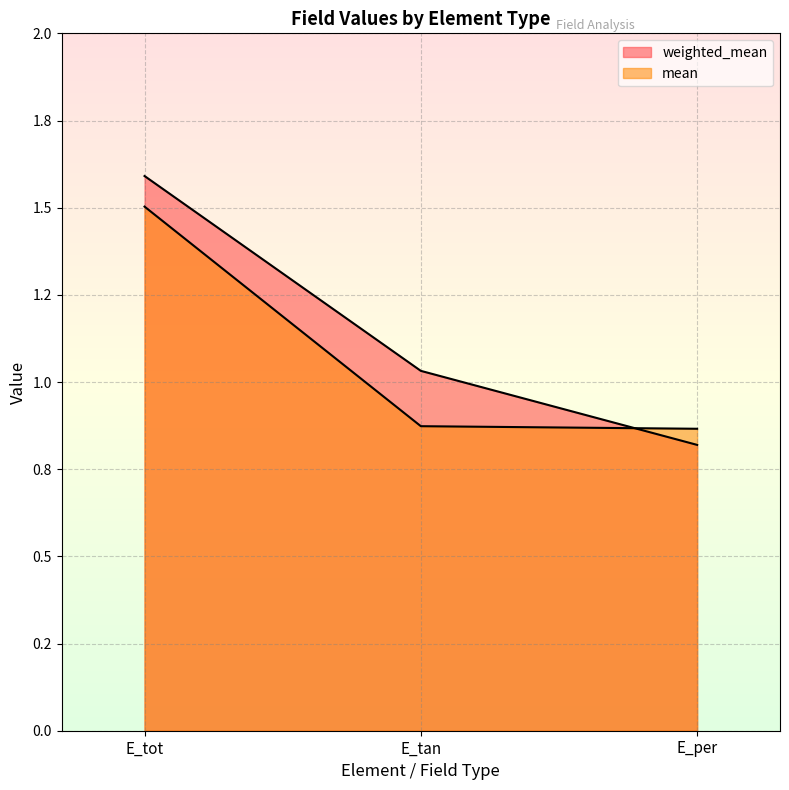

Rank the categories by mean value from lowest to highest.

E_per, E_tan, E_tot